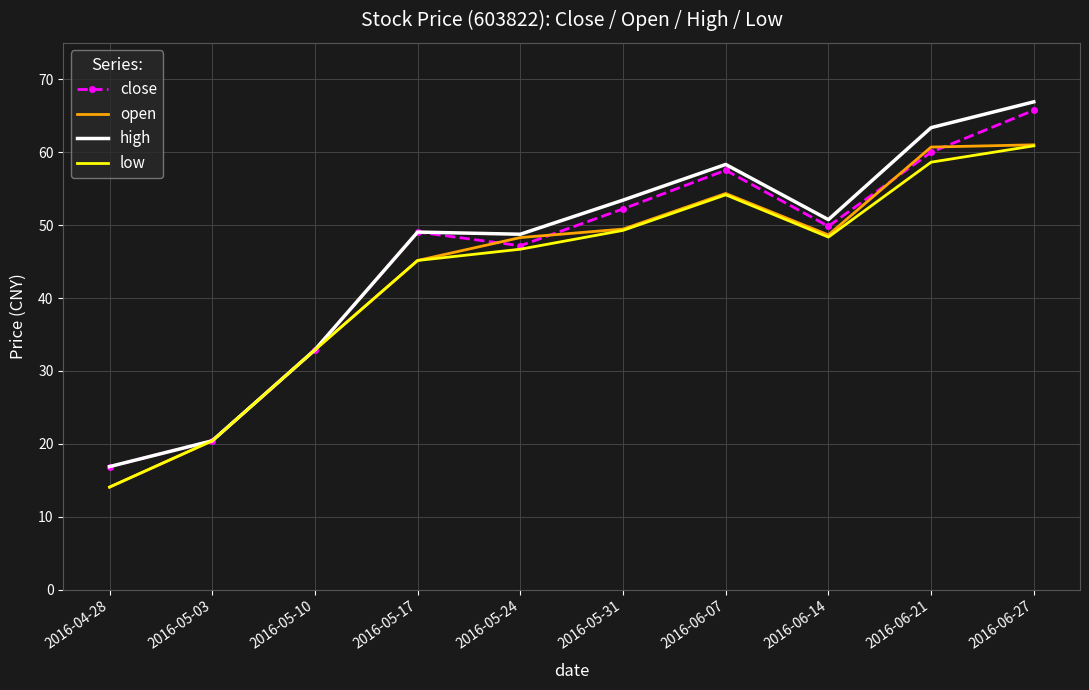

The value of high at 2016-06-27 is 66.9. True or false?

True